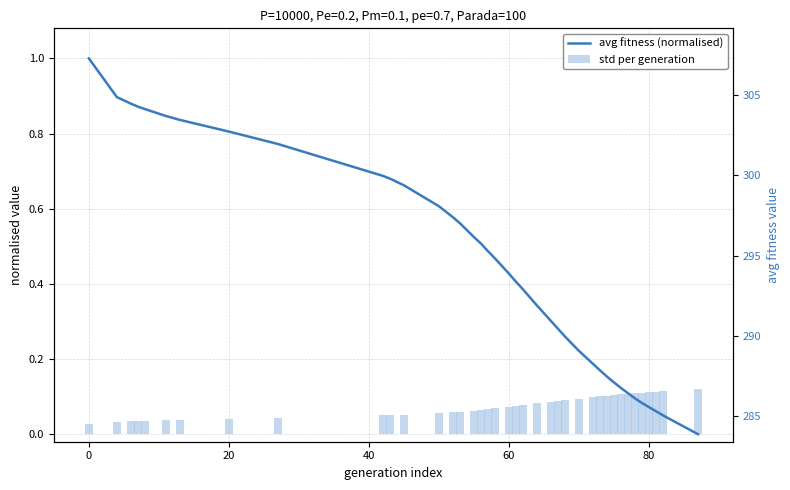

The value of std per generation at 33 is 0.0. True or false?

False